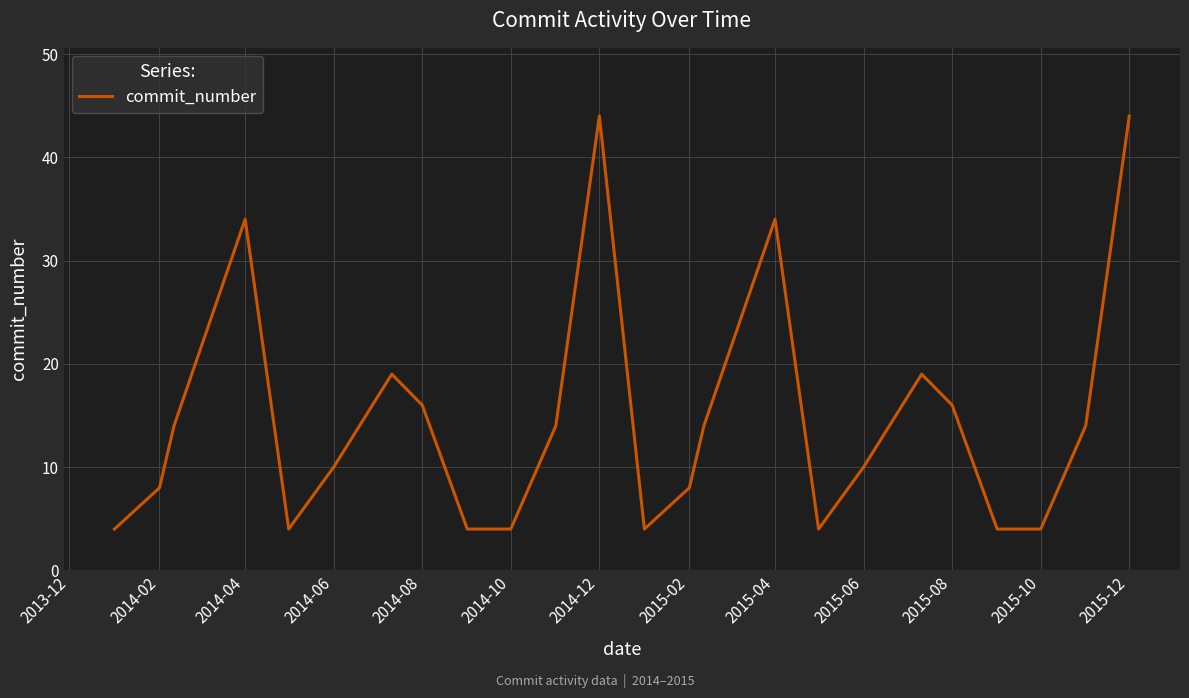

What is the difference between the maximum and minimum values?

40